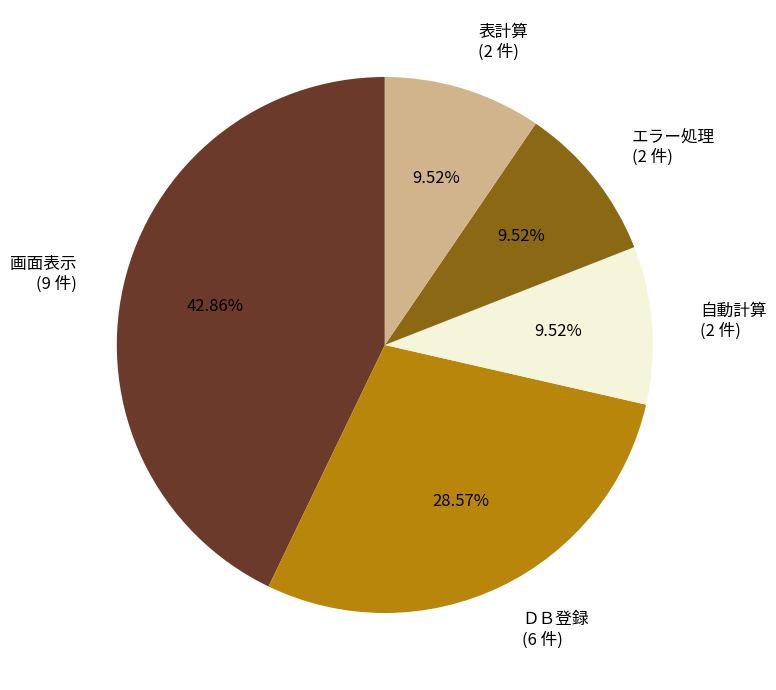

To the nearest percent, what percentage of the pie is ＤＢ登録?

29%